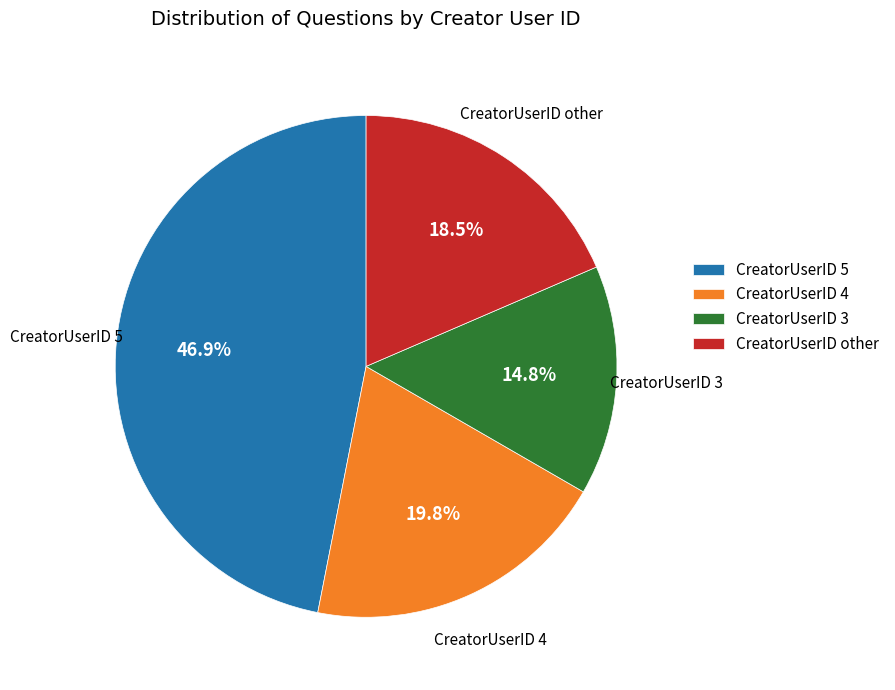

Which slice is the smallest?

CreatorUserID 3